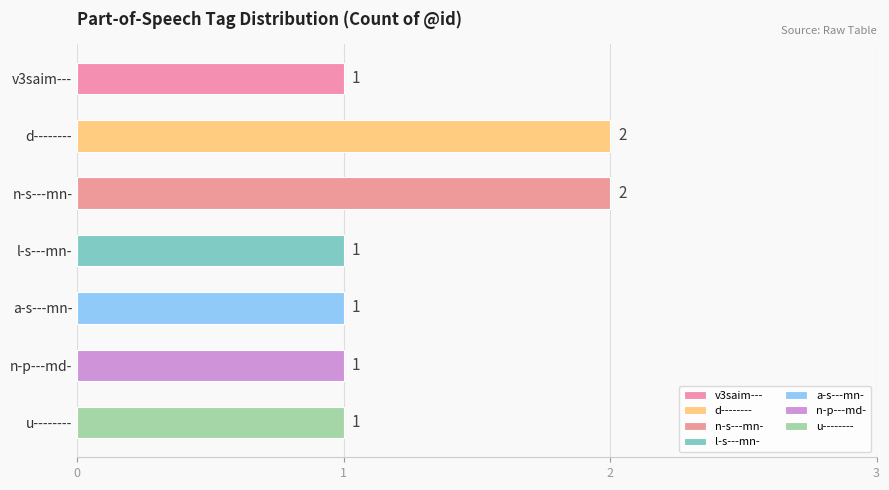

What is the label of the 6th bar from the top?

n-p---md-